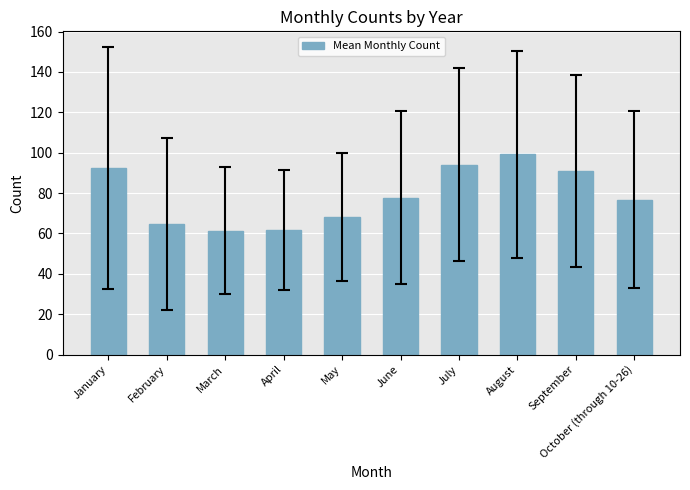

What is the ratio of the value at April to the value at October (through 10-26)?

0.8